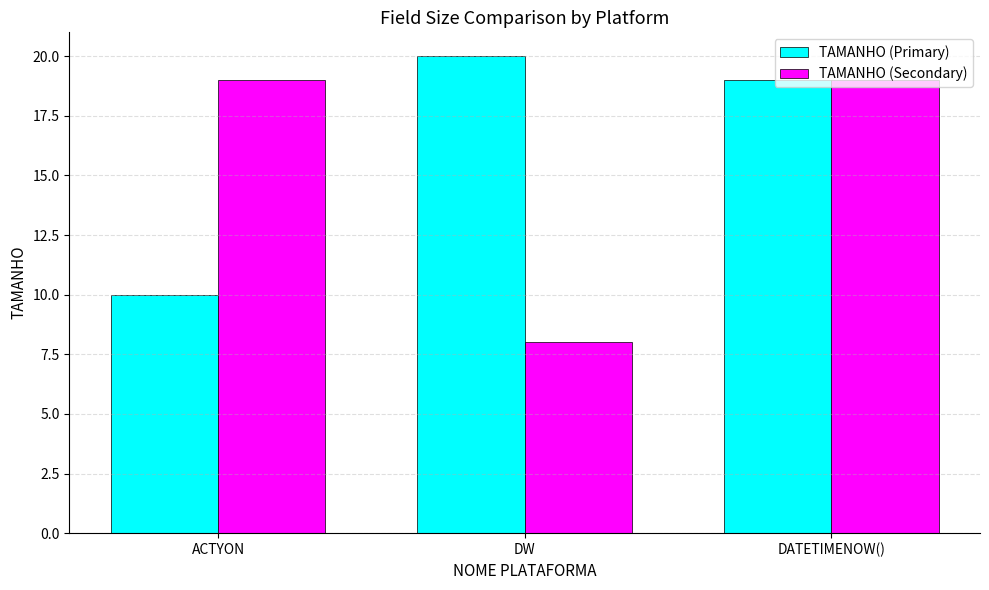

Between ACTYON and DW, which series saw the biggest shift?

TAMANHO (Secondary)